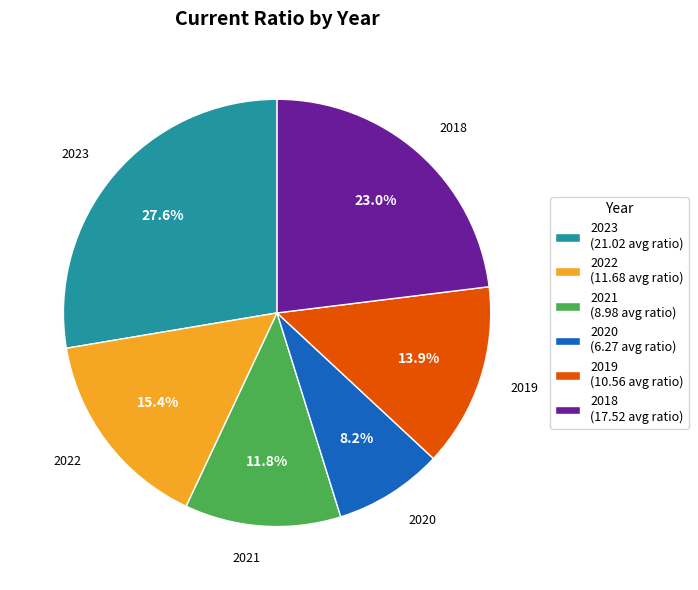

Is the sum of 2018 (17.52 avg ratio) and 2022 (11.68 avg ratio) greater than half?

No